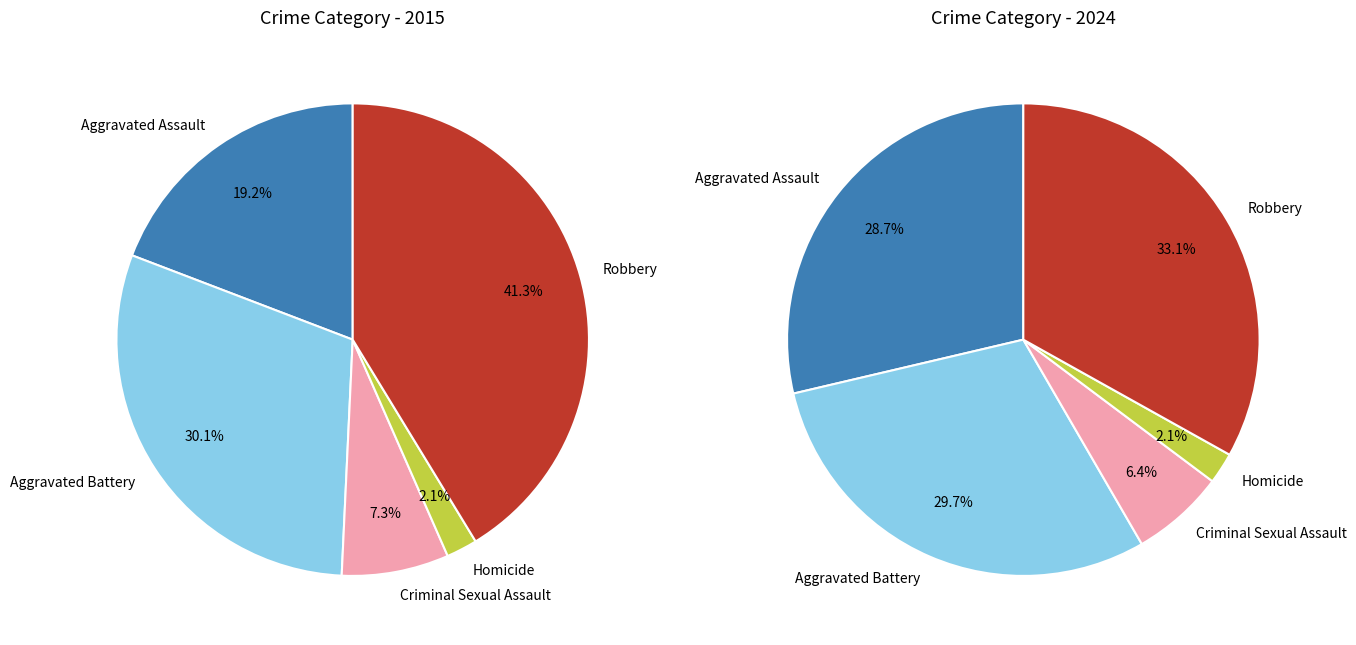

To the nearest percent, what percentage of the pie is 2?

6%